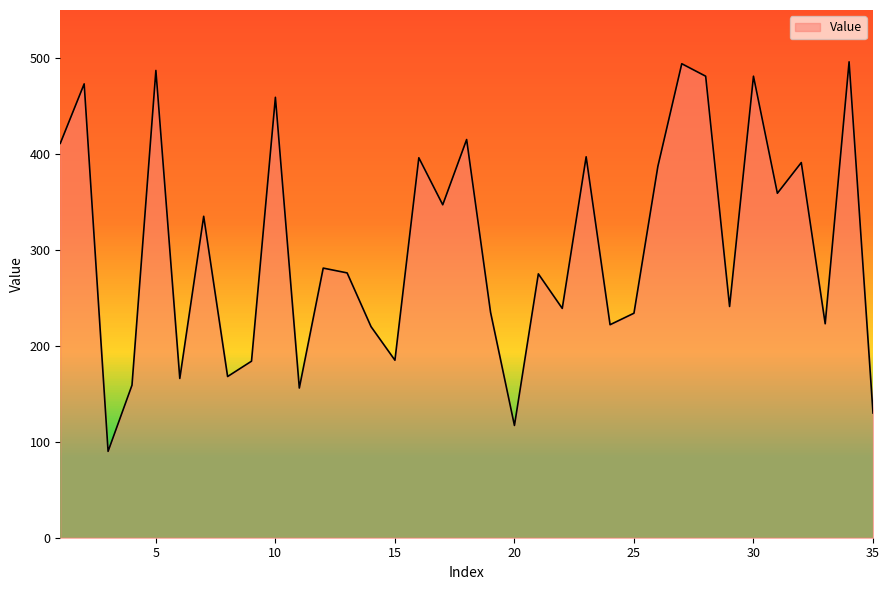

What is the greatest value displayed?

496